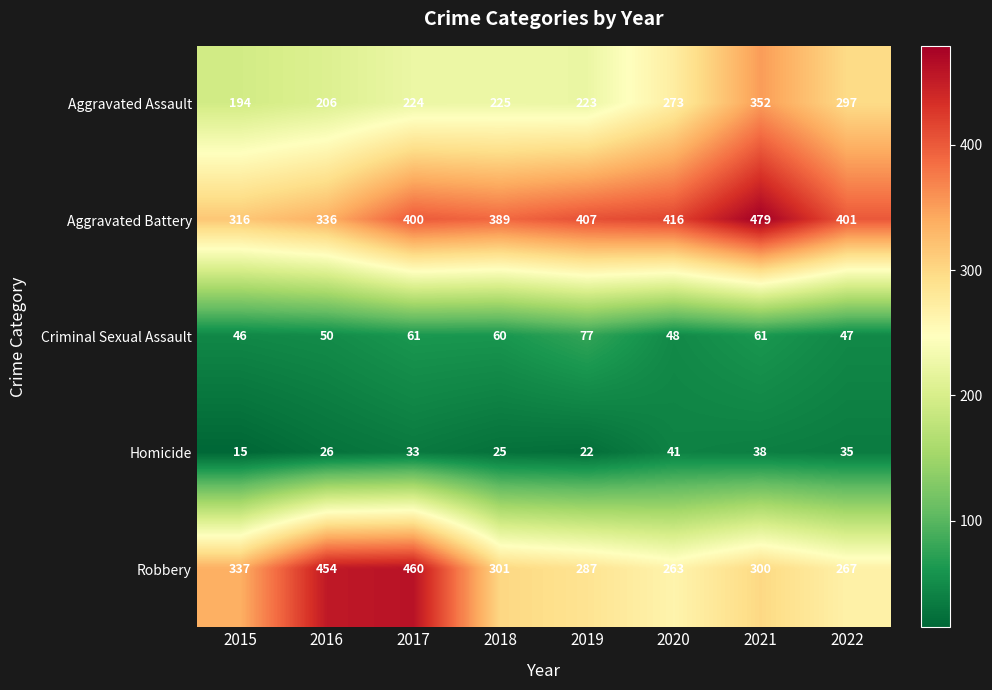

What is the difference between the maximum and minimum values in the Robbery series?

197